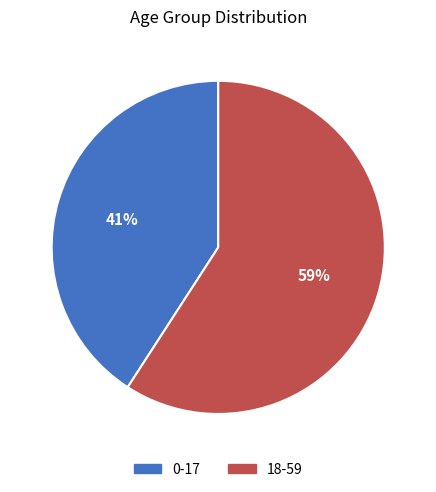

To the nearest percent, what portion does 0-17 represent?

41%